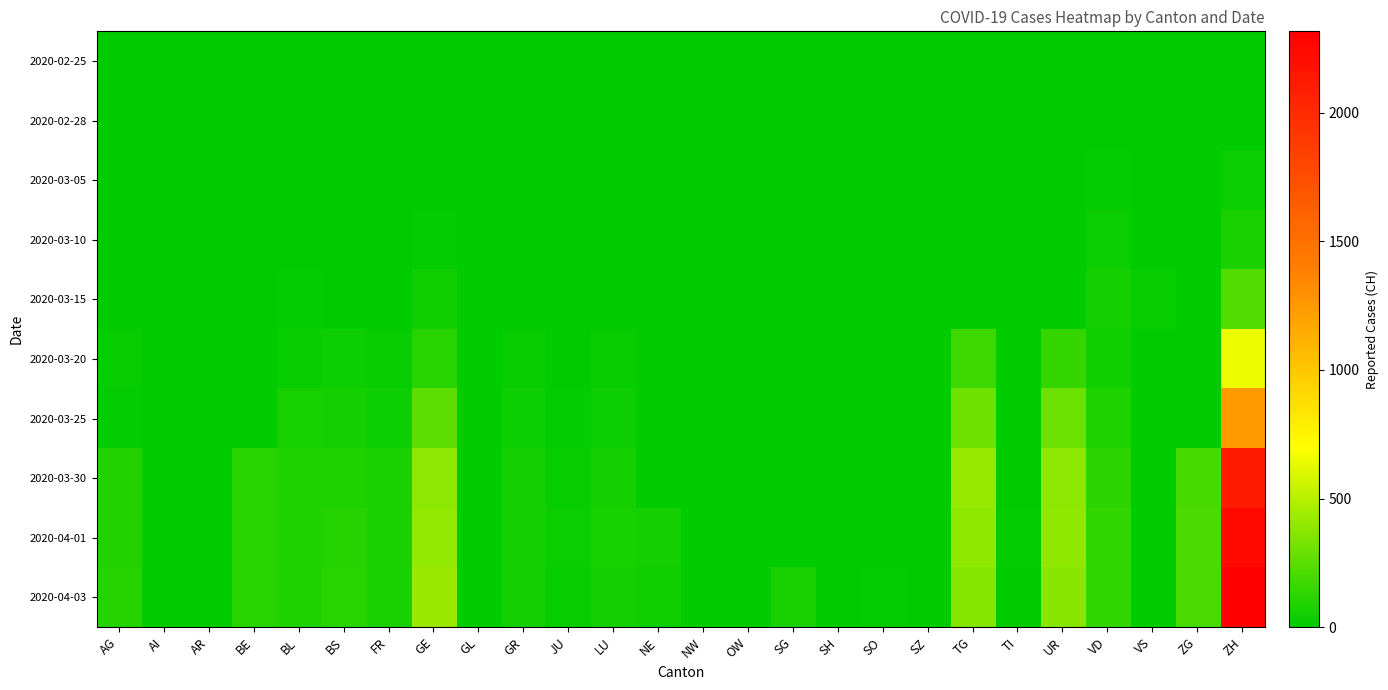

Reading right to left, list all the values displayed in this chart.

2020-02-25: ZH=0	ZG=0	VS=0	VD=0	UR=0	TI=0	TG=0	SZ=0	SO=0	SH=0	SG=0	OW=0	NW=0	NE=0	LU=0	JU=0	GR=0	GL=0	GE=0	FR=0	BS=0	BL=0	BE=0	AR=0	AI=0	AG=0
2020-02-28: ZH=9	ZG=0	VS=3	VD=4	UR=0	TI=0	TG=0	SZ=0	SO=0	SH=0	SG=0	OW=0	NW=0	NE=0	LU=0	JU=0	GR=0	GL=0	GE=2	FR=0	BS=0	BL=0	BE=0	AR=0	AI=0	AG=0
2020-03-05: ZH=29	ZG=0	VS=3	VD=14	UR=0	TI=0	TG=0	SZ=0	SO=0	SH=0	SG=0	OW=0	NW=0	NE=0	LU=4	JU=0	GR=0	GL=0	GE=5	FR=0	BS=1	BL=1	BE=0	AR=0	AI=0	AG=0
2020-03-10: ZH=73	ZG=0	VS=8	VD=36	UR=0	TI=0	TG=0	SZ=0	SO=0	SH=0	SG=0	OW=0	NW=0	NE=0	LU=4	JU=0	GR=0	GL=0	GE=18	FR=0	BS=1	BL=5	BE=0	AR=0	AI=0	AG=0
2020-03-15: ZH=231	ZG=0	VS=22	VD=62	UR=0	TI=0	TG=0	SZ=0	SO=0	SH=0	SG=0	OW=0	NW=0	NE=0	LU=9	JU=0	GR=0	GL=0	GE=46	FR=0	BS=0	BL=12	BE=0	AR=0	AI=0	AG=0
2020-03-20: ZH=649	ZG=0	VS=1	VD=47	UR=152	TI=0	TG=168	SZ=0	SO=0	SH=0	SG=0	OW=0	NW=0	NE=0	LU=21	JU=5	GR=24	GL=0	GE=109	FR=20	BS=45	BL=27	BE=0	AR=0	AI=0	AG=25
2020-03-25: ZH=1232	ZG=0	VS=0	VD=84	UR=291	TI=0	TG=306	SZ=0	SO=0	SH=0	SG=0	OW=0	NW=0	NE=0	LU=41	JU=16	GR=43	GL=2	GE=258	FR=39	BS=58	BL=68	BE=0	AR=0	AI=0	AG=16
2020-03-30: ZH=2123	ZG=199	VS=0	VD=122	UR=386	TI=7	TG=415	SZ=0	SO=0	SH=0	SG=0	OW=0	NW=0	NE=0	LU=57	JU=23	GR=63	GL=1	GE=382	FR=77	BS=90	BL=86	BE=112	AR=0	AI=0	AG=94
2020-04-01: ZH=2252	ZG=203	VS=0	VD=139	UR=390	TI=10	TG=396	SZ=0	SO=0	SH=0	SG=0	OW=0	NW=0	NE=57	LU=66	JU=29	GR=58	GL=5	GE=406	FR=81	BS=108	BL=86	BE=115	AR=0	AI=0	AG=94
2020-04-03: ZH=2316	ZG=207	VS=0	VD=144	UR=375	TI=6	TG=370	SZ=0	SO=17	SH=6	SG=75	OW=0	NW=0	NE=49	LU=61	JU=25	GR=60	GL=5	GE=424	FR=77	BS=115	BL=82	BE=109	AR=0	AI=0	AG=100